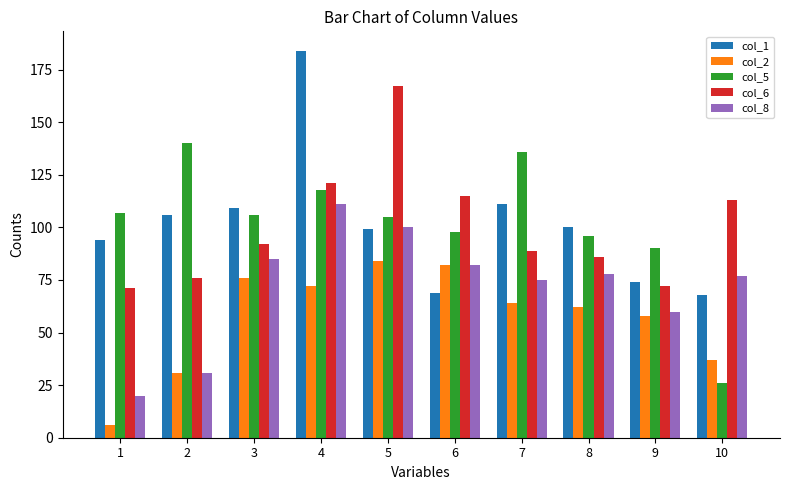

What is the total value across all series at 8?

422